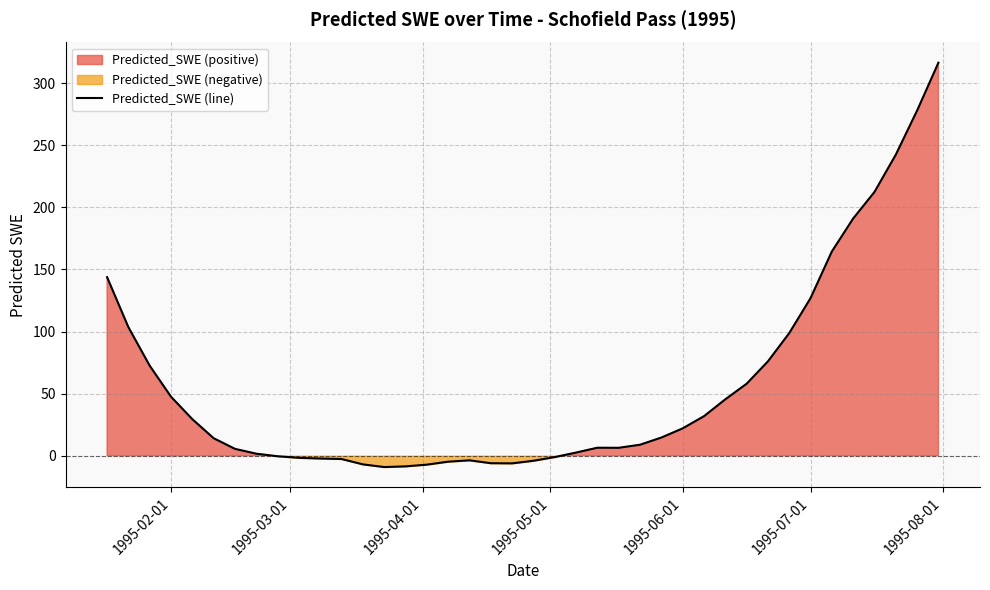

How many points are higher than both their immediate neighbors (excluding endpoints)?

2